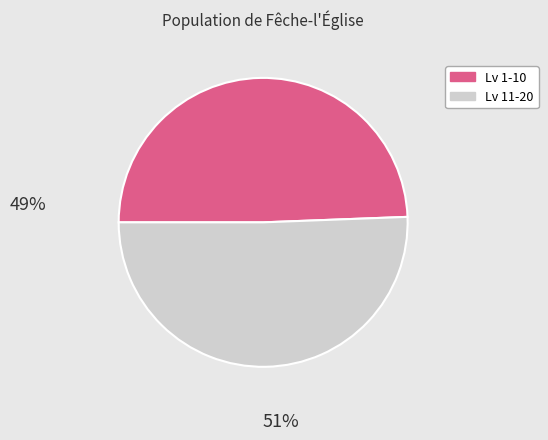

Is there any slice that represents more than half of the pie?

Yes